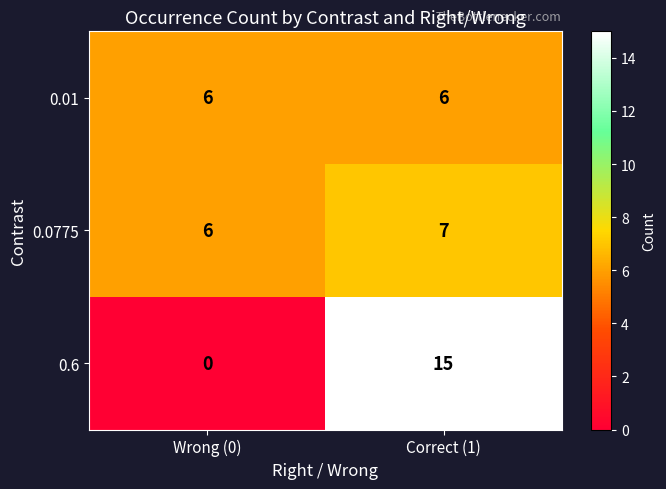

How many distinct data groups are displayed?

3